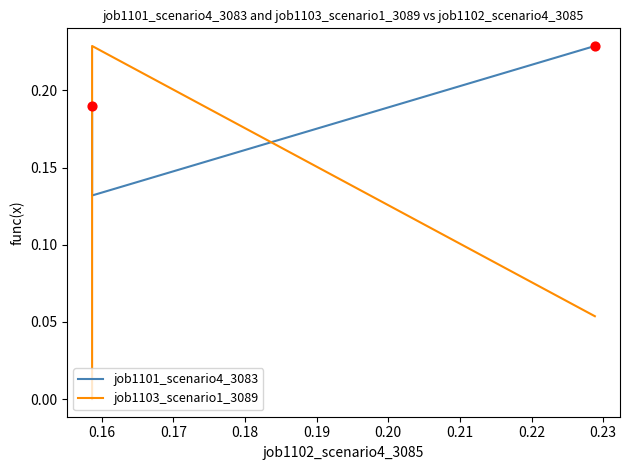

What are all the series names shown in the legend?

job1101_scenario4_3083, job1103_scenario1_3089